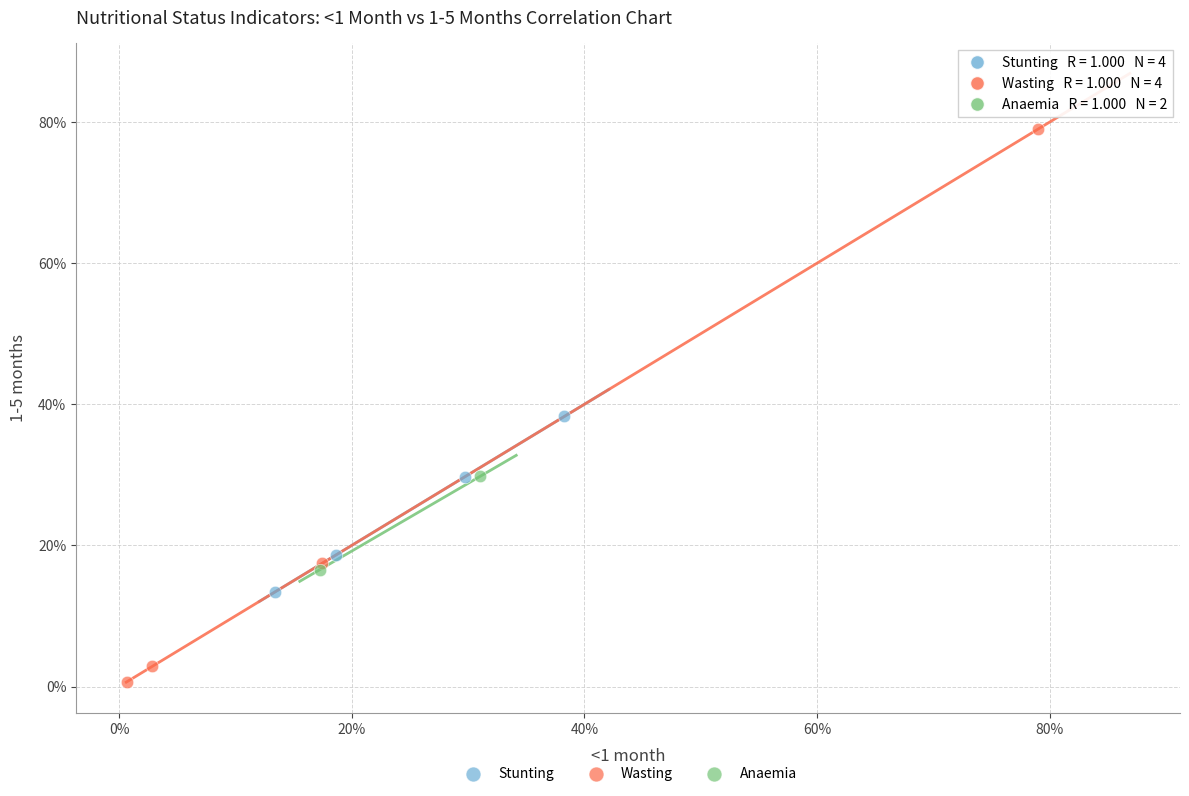

Which series contains the highest Y value?

Wasting